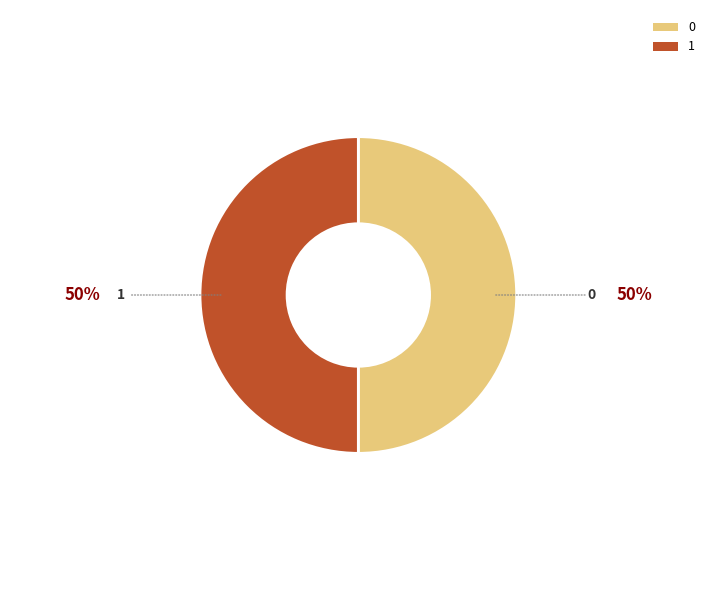

How many segments does this pie chart have?

2